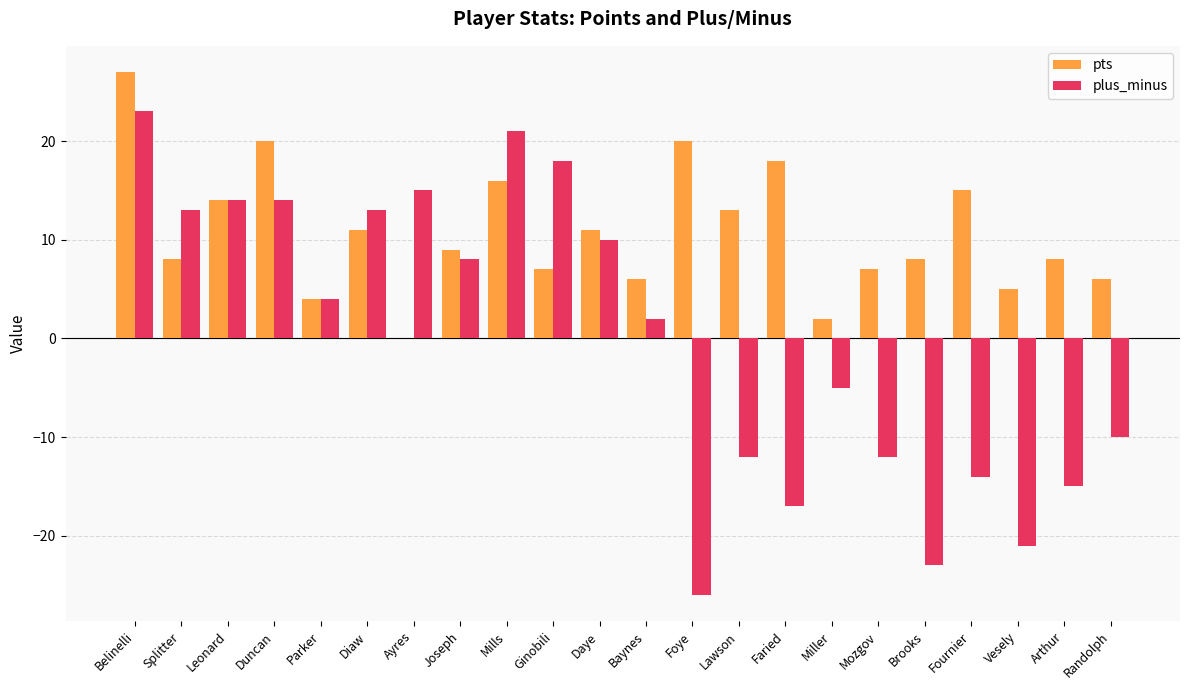

The value of pts at Miller is 2. True or false?

True